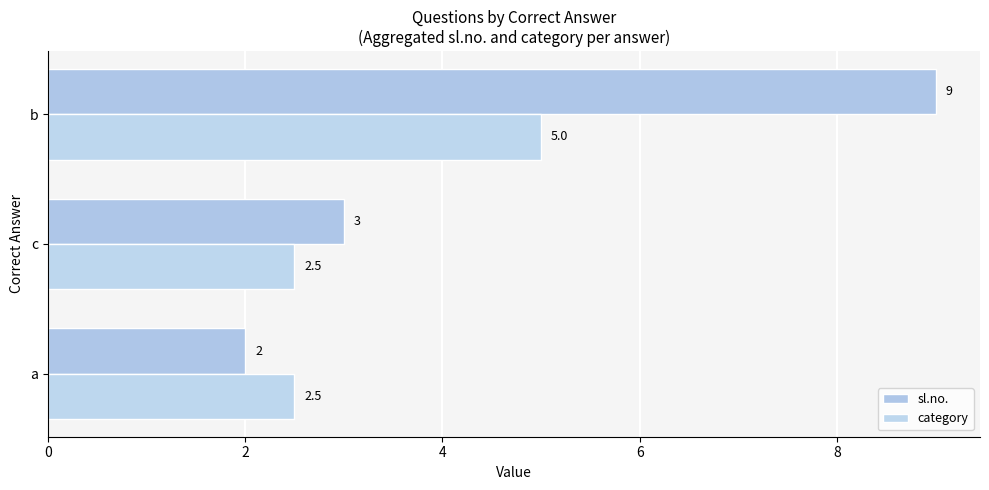

List the labels in order of sl.no. value, smallest first.

a, c, b